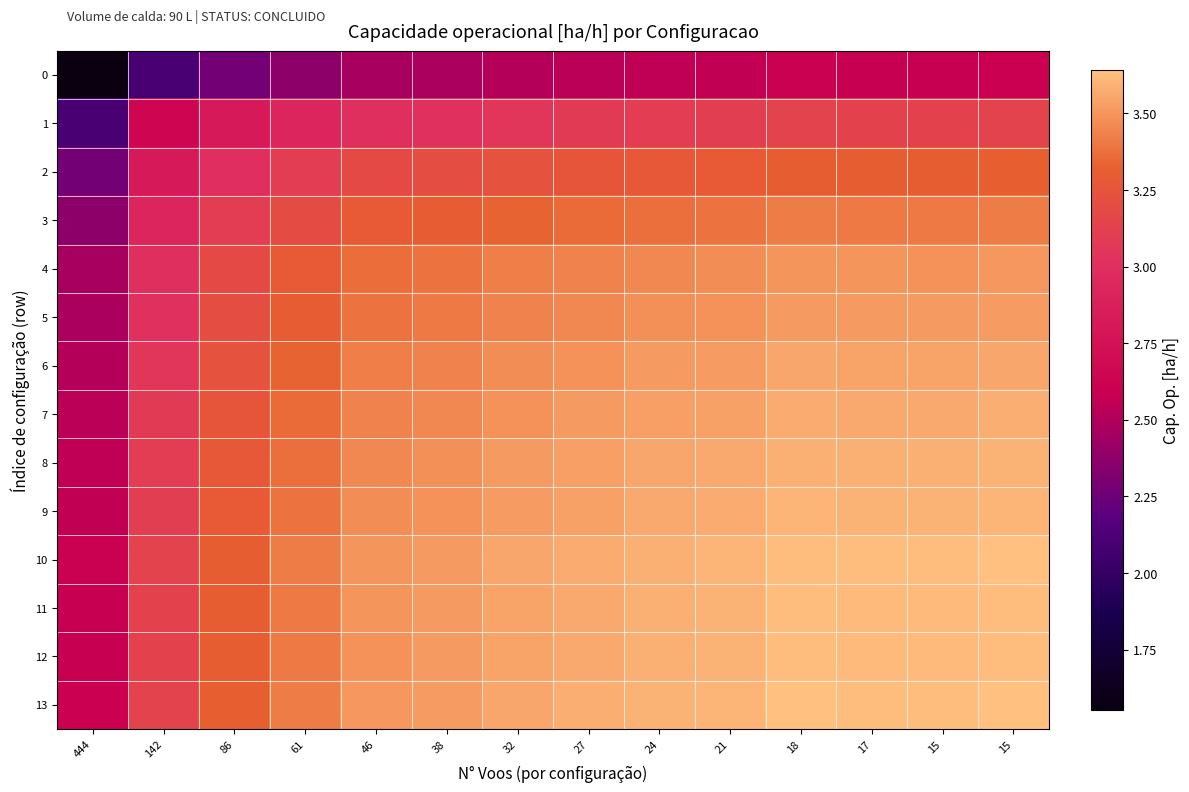

At how many categories does at least one series exceed 2?

14